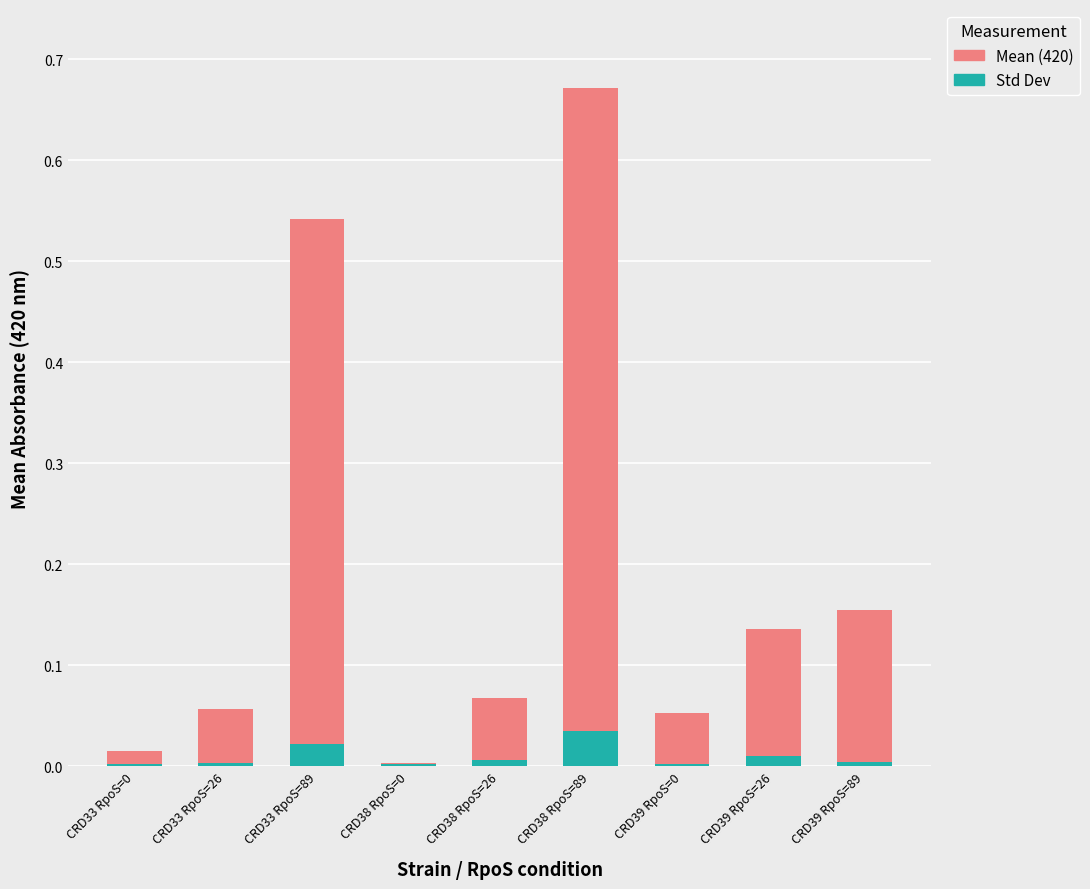

The value of Std Dev at CRD33 RpoS=26 is 0.0. True or false?

True